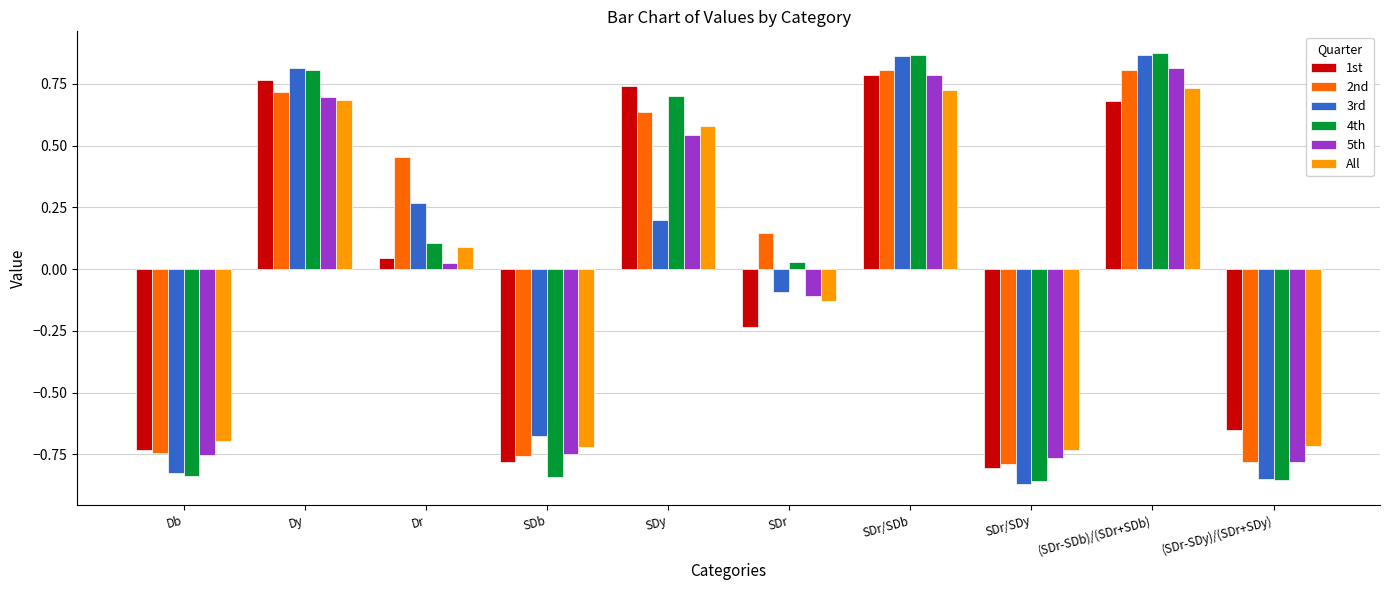

What is the difference between the 2nd values at (SDr-SDb)/(SDr+SDb) and SDb?

1.6